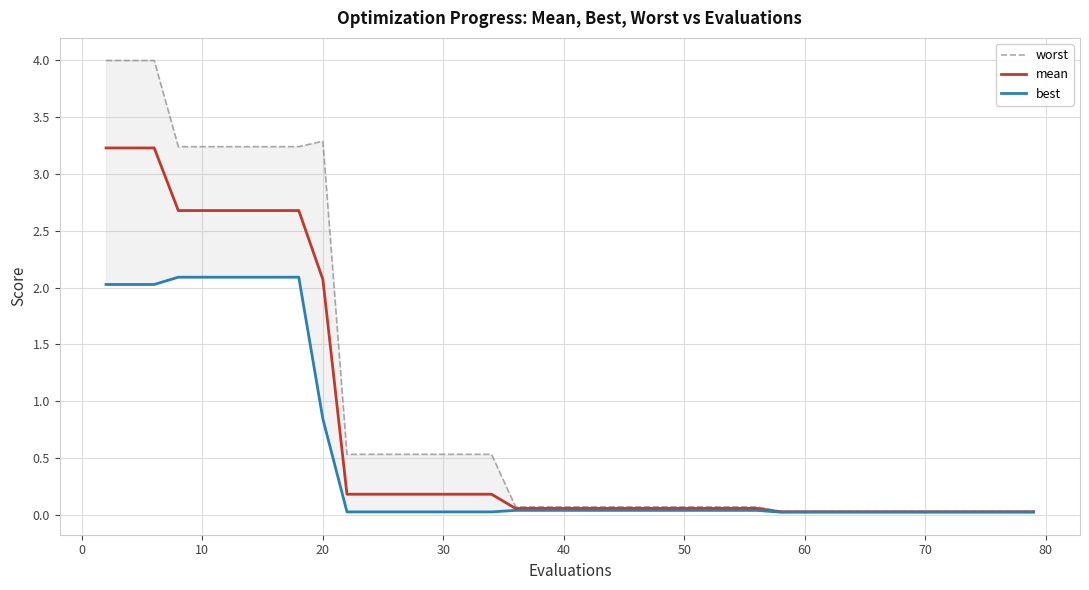

True or false: best and worst intersect in this chart.

False